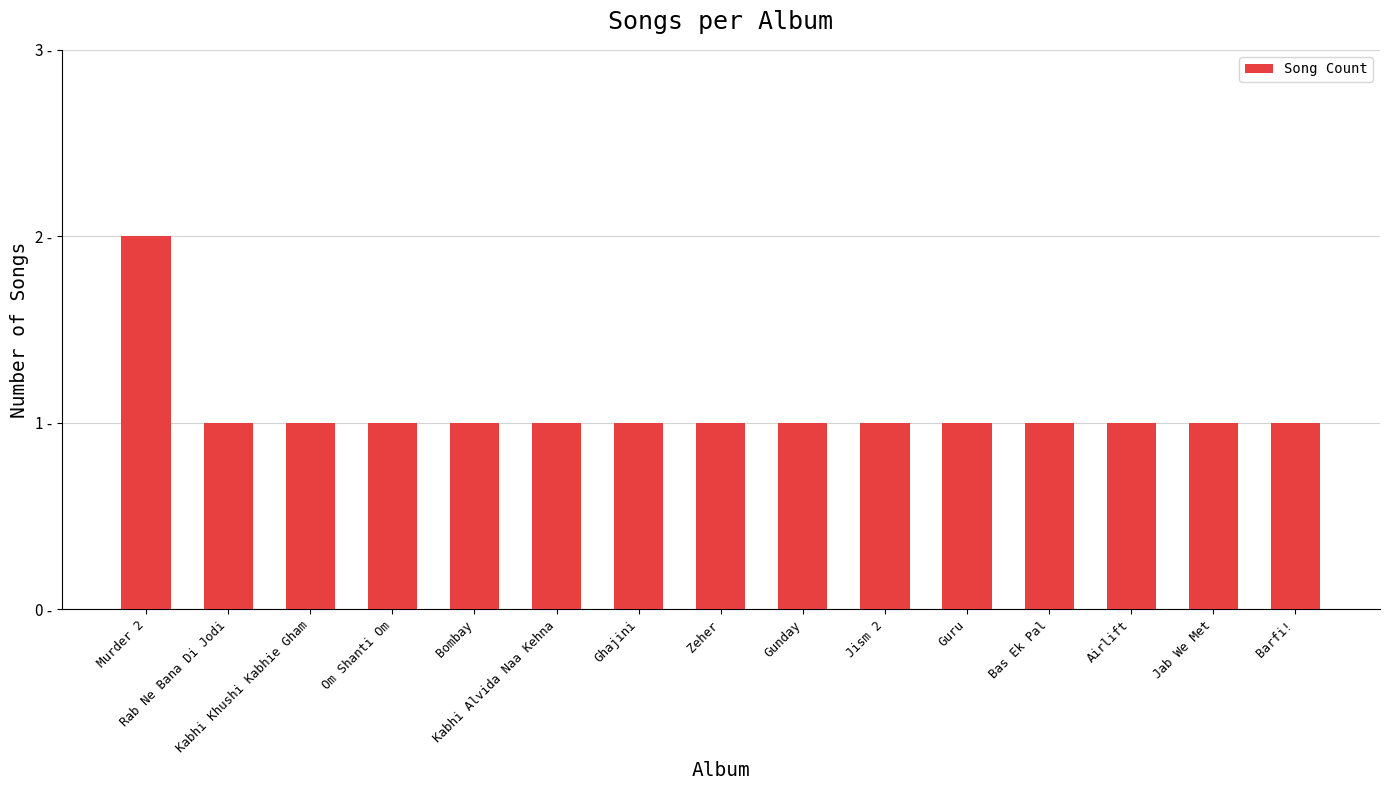

List the labels in order of value, largest first.

Murder 2, Rab Ne Bana Di Jodi, Kabhi Khushi Kabhie Gham, Om Shanti Om, Bombay, Kabhi Alvida Naa Kehna, Ghajini, Zeher, Gunday, Jism 2, Guru, Bas Ek Pal, Airlift, Jab We Met, Barfi!